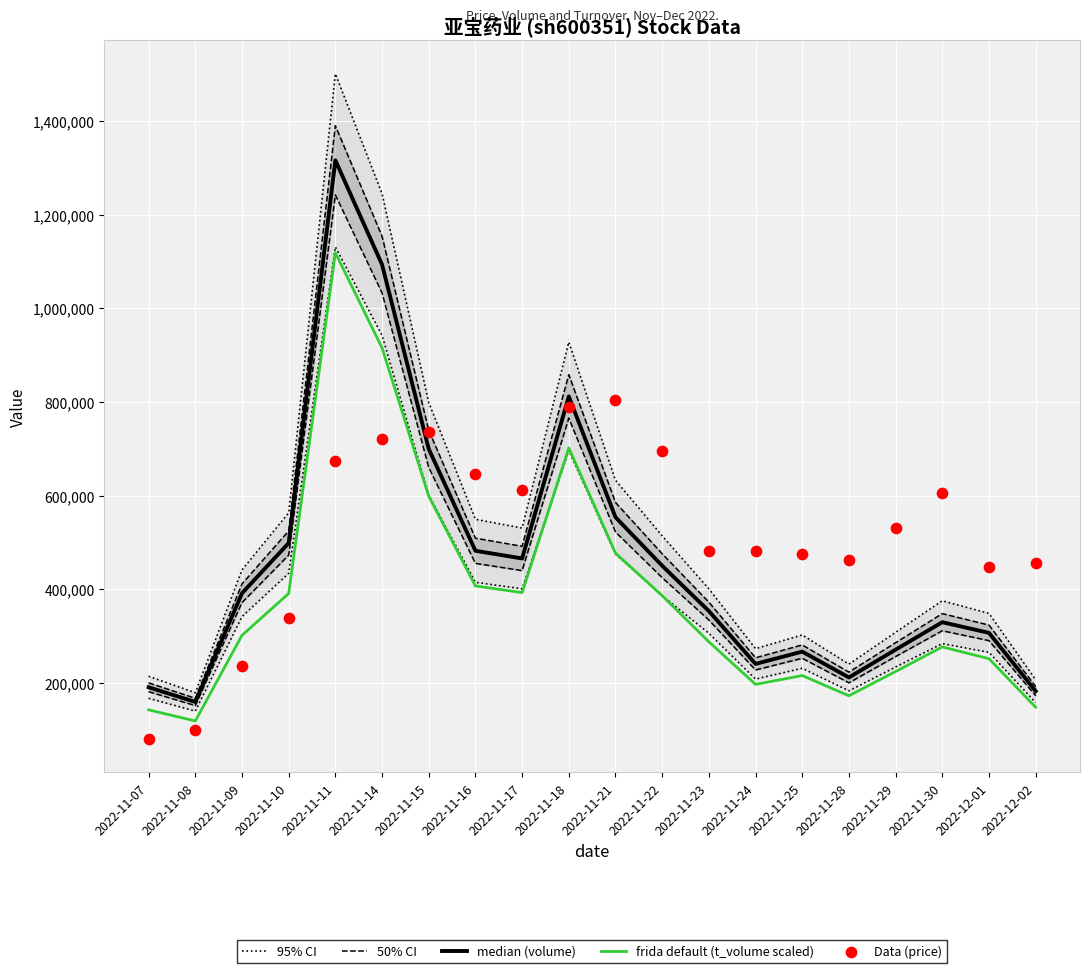

Which series contains the lowest Y value?

Data (price)